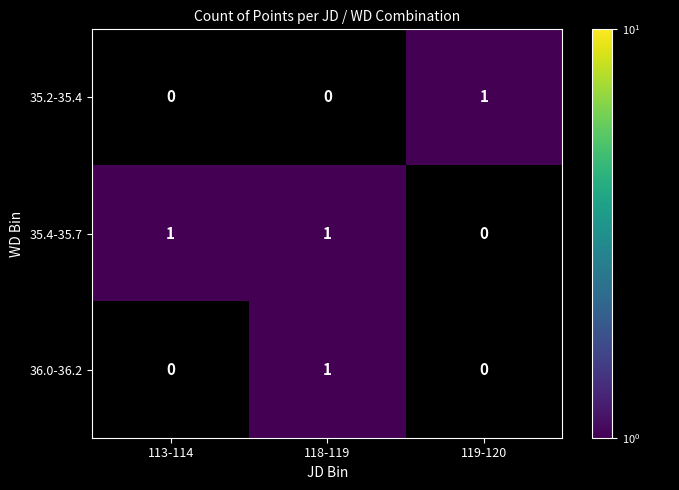

Is it true that 35.4-35.7 equals 1 at 113-114?

True